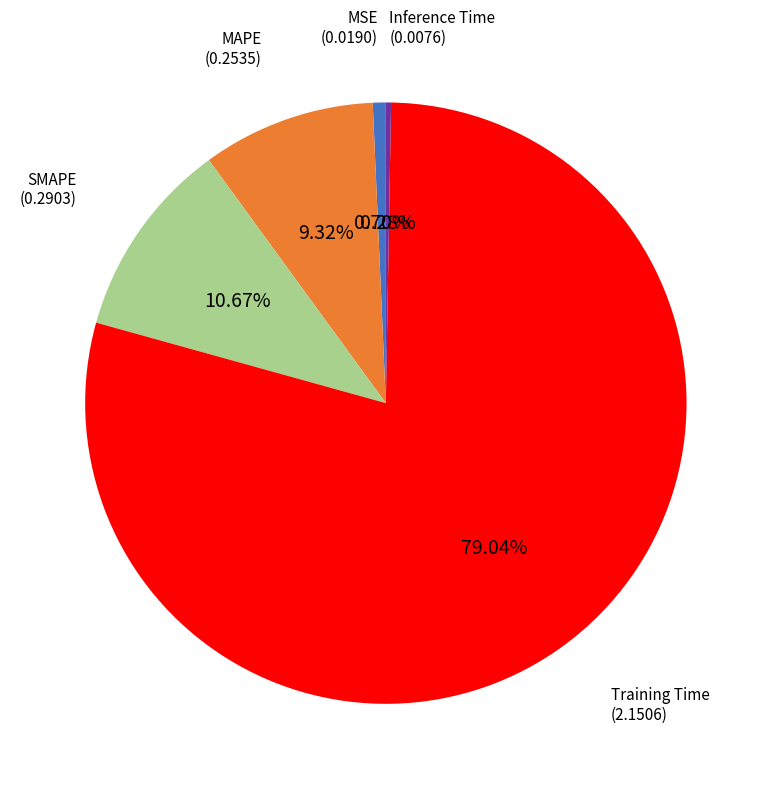

How much of the chart is everything except SMAPE?

89.3%